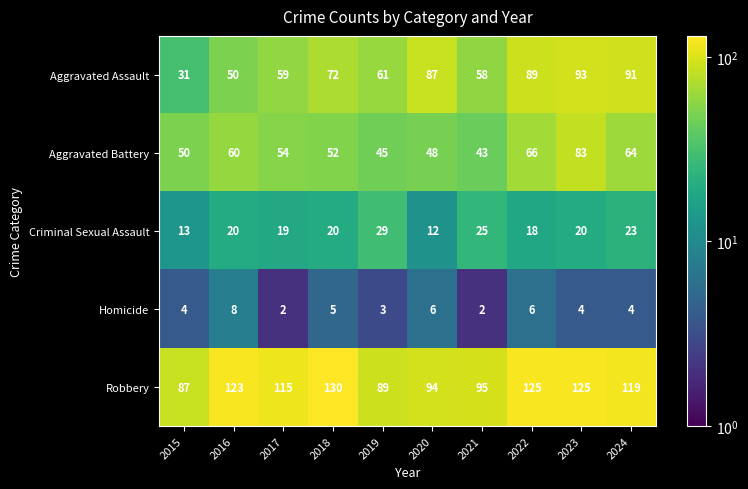

What is the total value across all series at 2022?

304